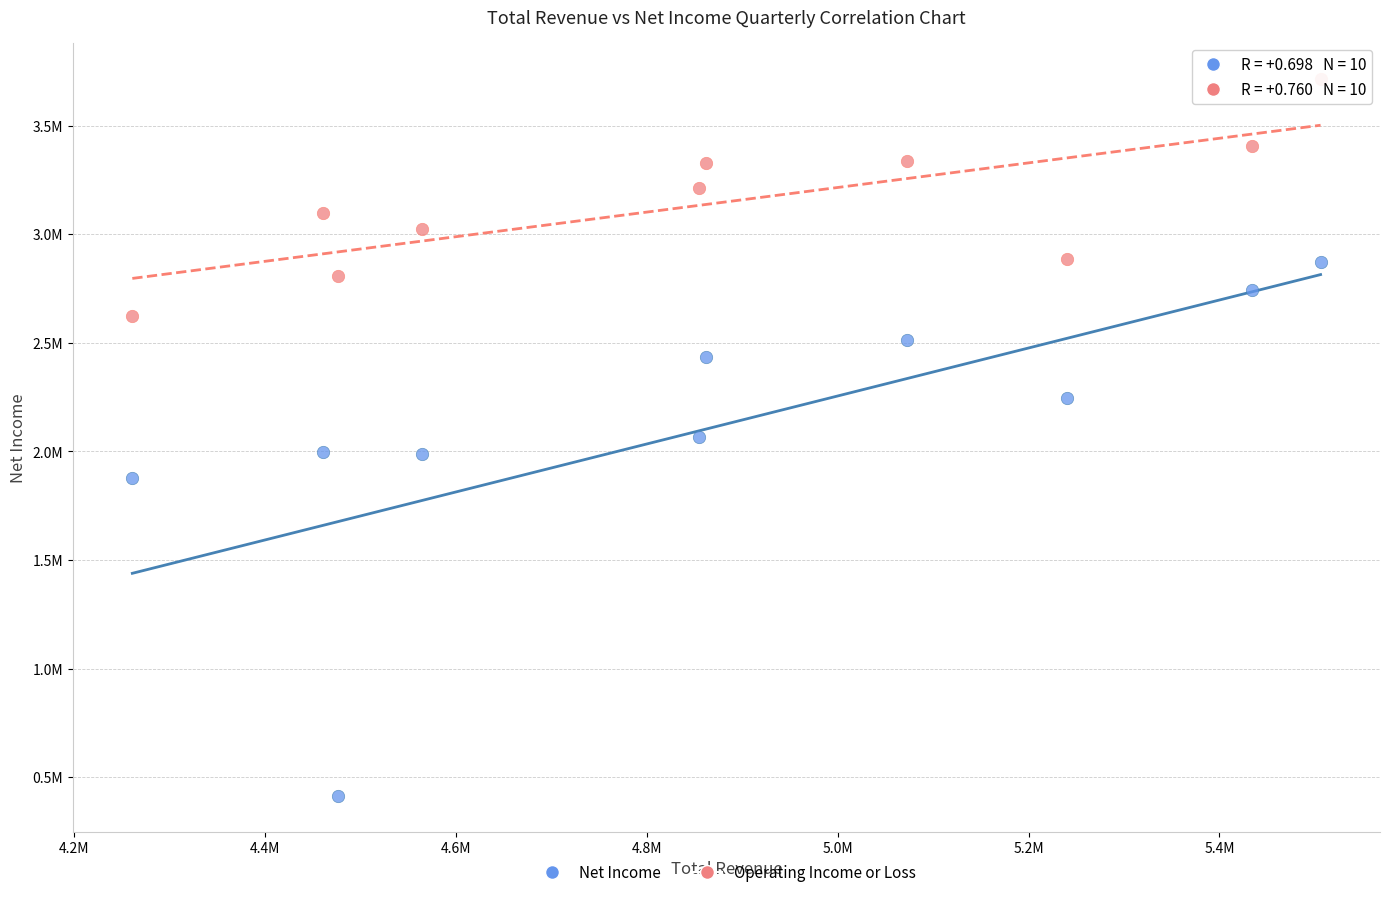

What are all the series names shown in the legend?

Net Income, Operating Income or Loss